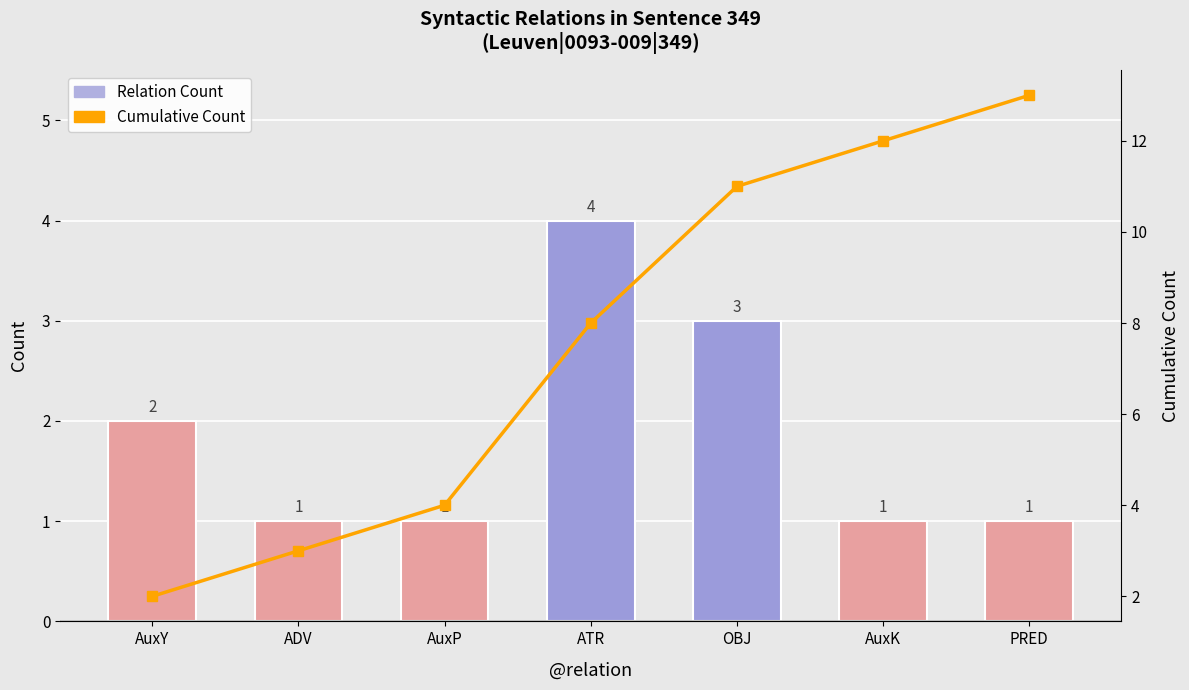

List the labels in order of Relation Count value, largest first.

ATR, OBJ, AuxY, ADV, AuxP, AuxK, PRED